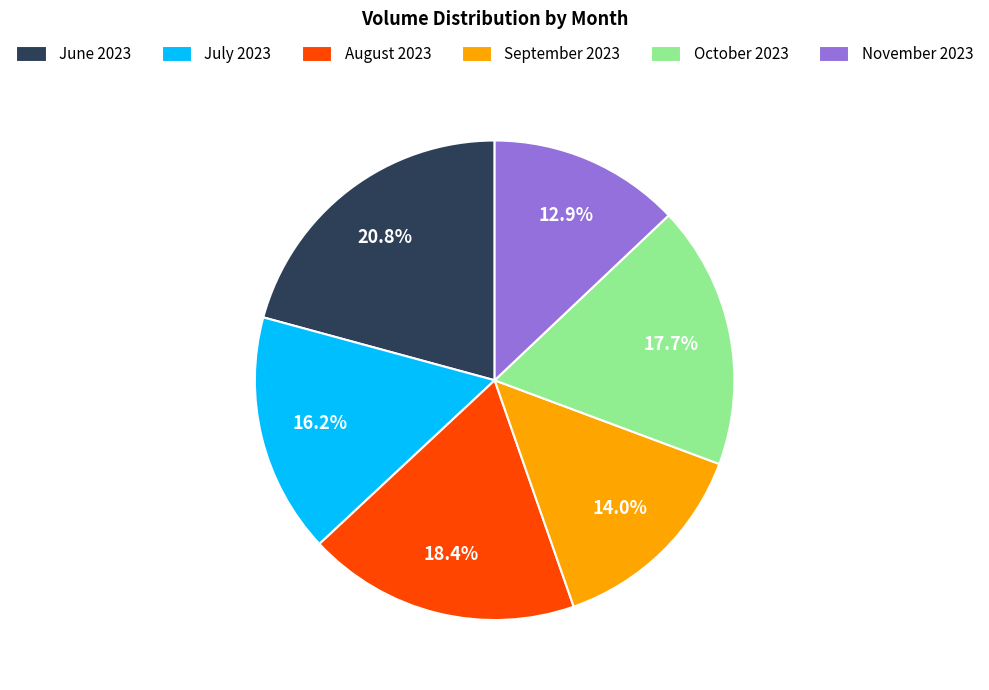

Does November 2023 account for over 50% of the chart?

No